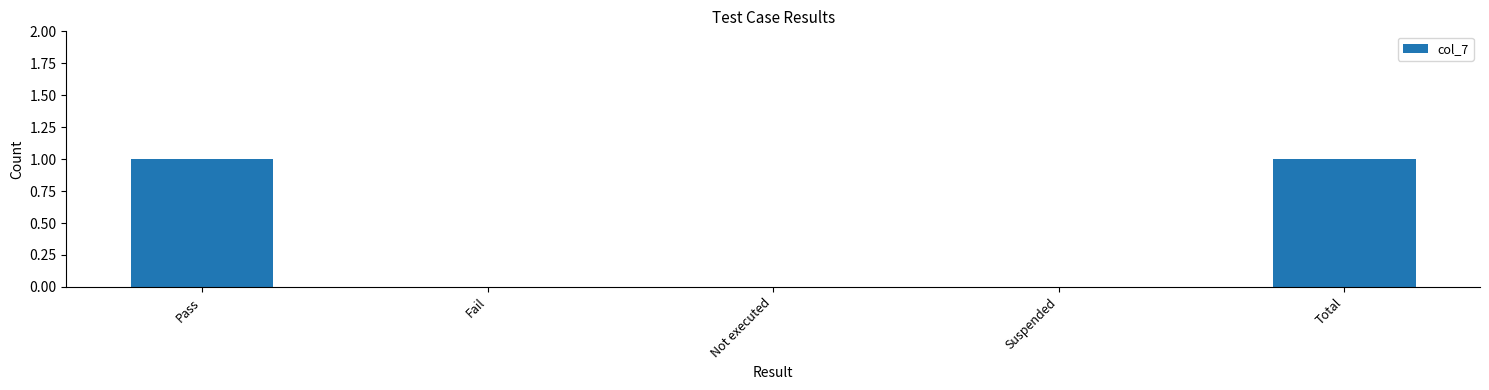

Reading left to right, list all the values displayed in this chart.

Pass=1	Fail=0	Not executed=0	Suspended=0	Total=1